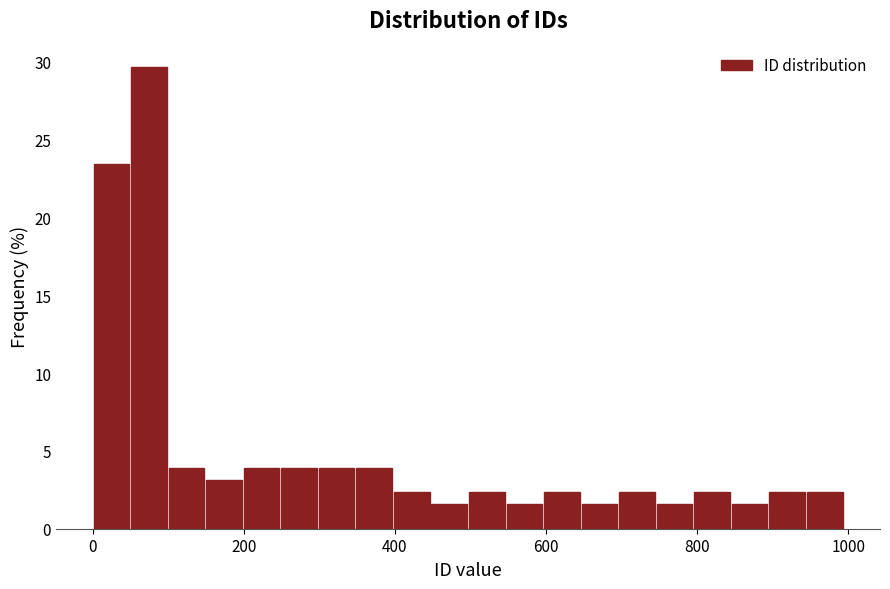

Read against the x-axis, roughly where is the centre of the tallest bar?

80